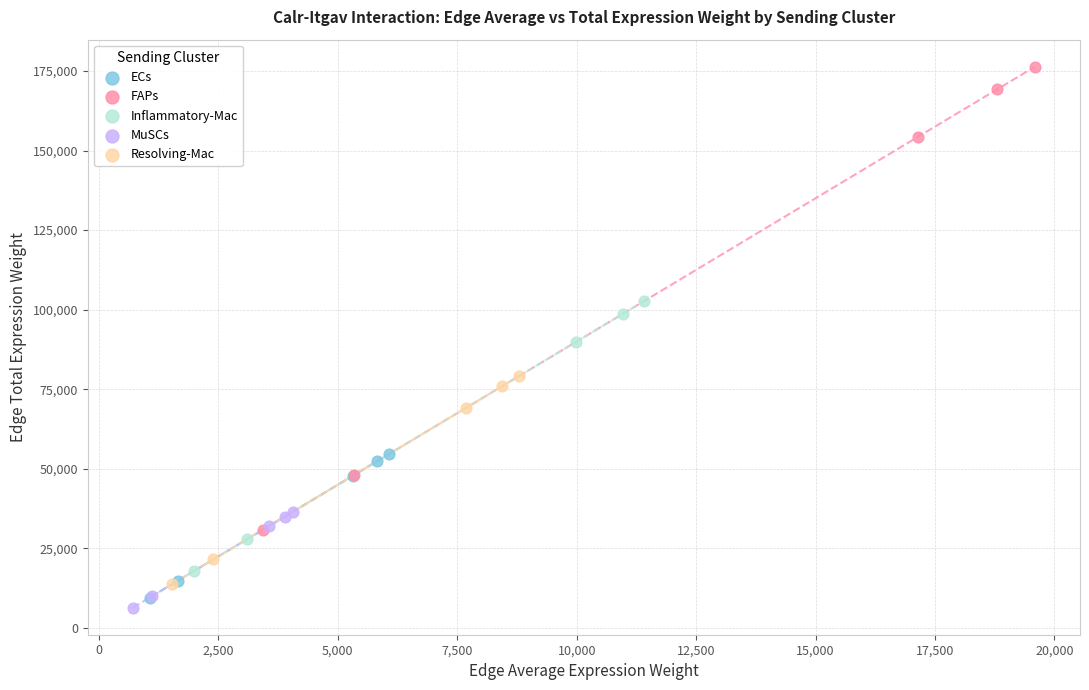

What are all the series names shown in the legend?

ECs, FAPs, Inflammatory-Mac, MuSCs, Resolving-Mac